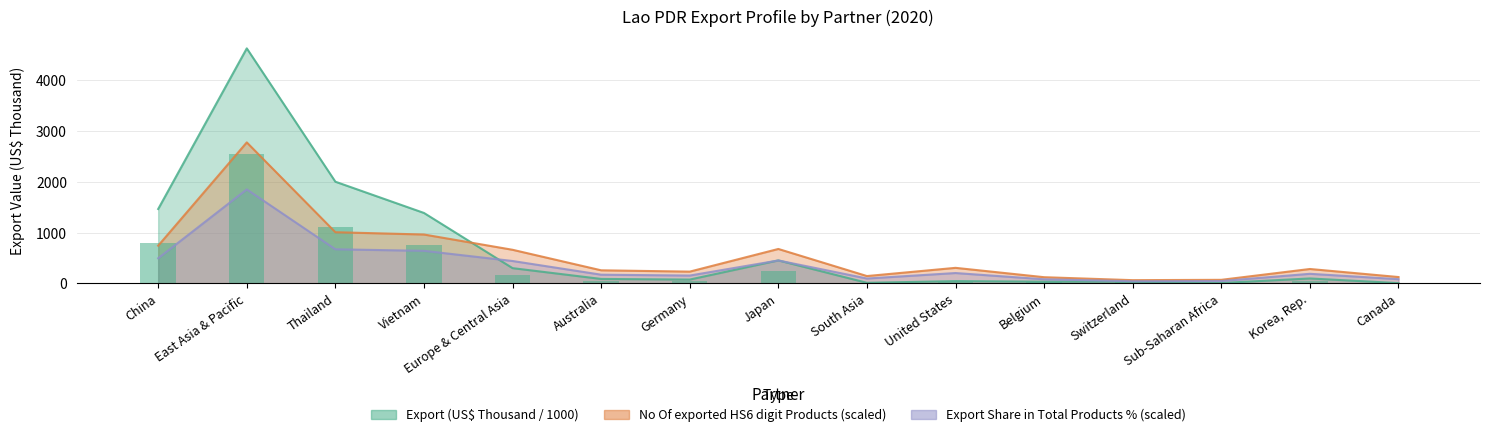

What is the maximum value for Export (US$ Thousand)?

4629.7